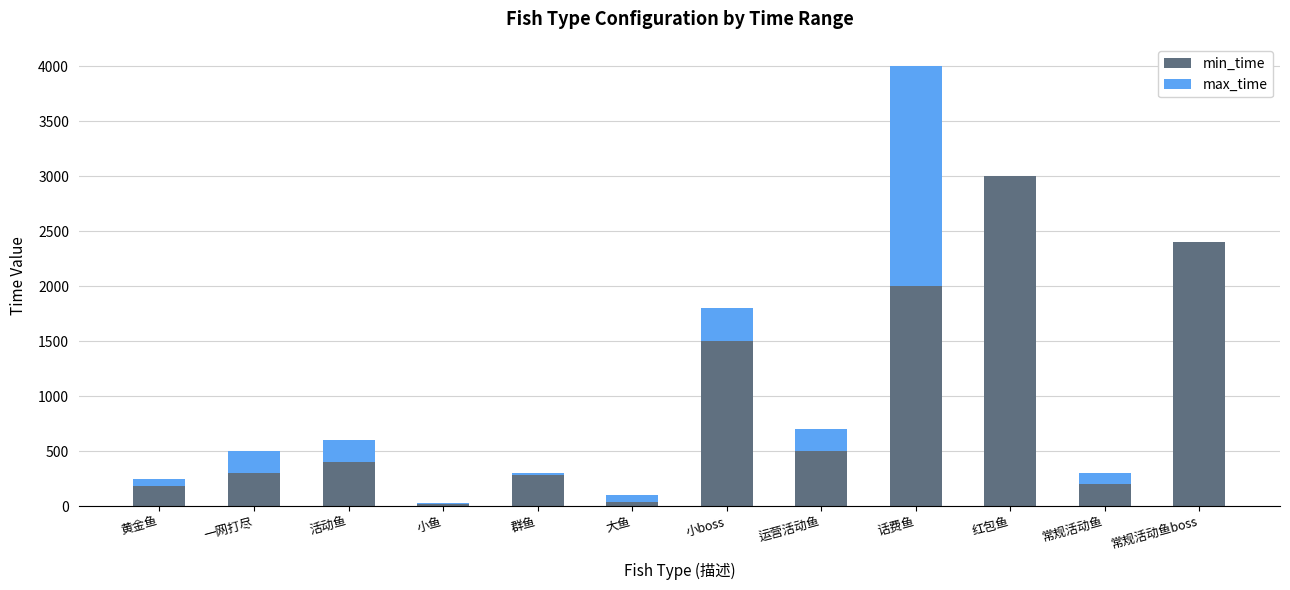

What is the sum of the min_time values at 活动鱼 and 常规活动鱼boss?

2800